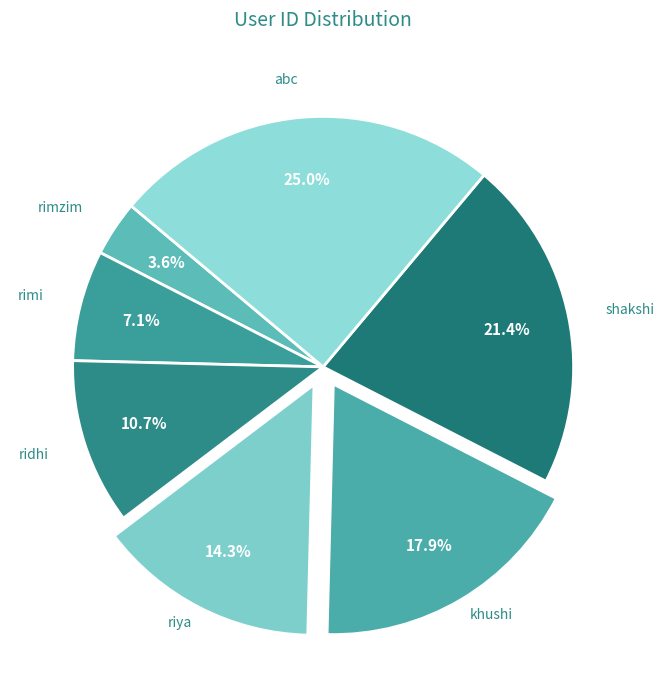

Is ridhi the majority of the pie?

No